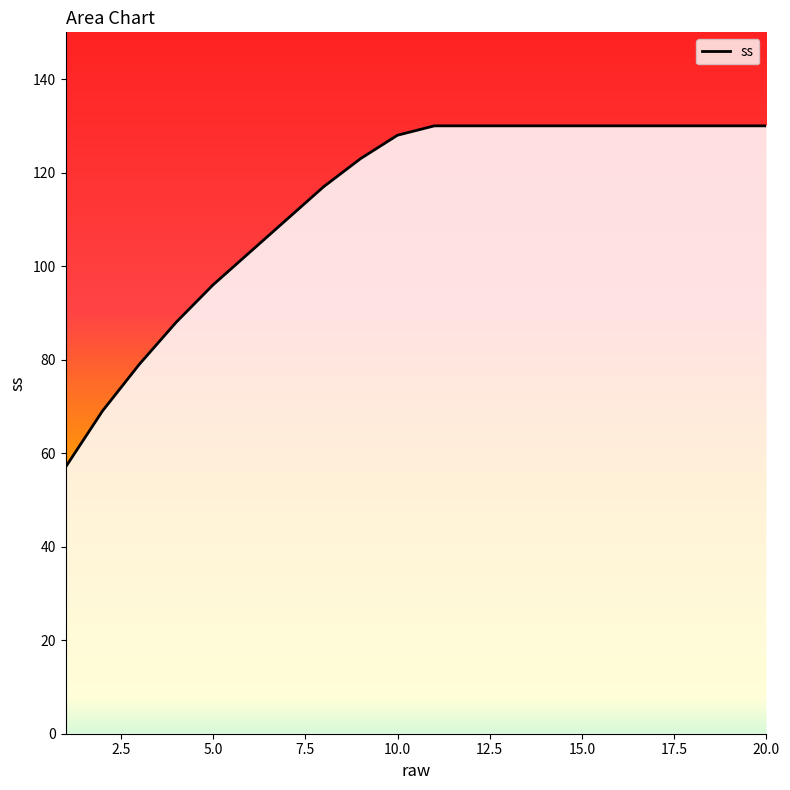

What is the greatest value displayed?

130